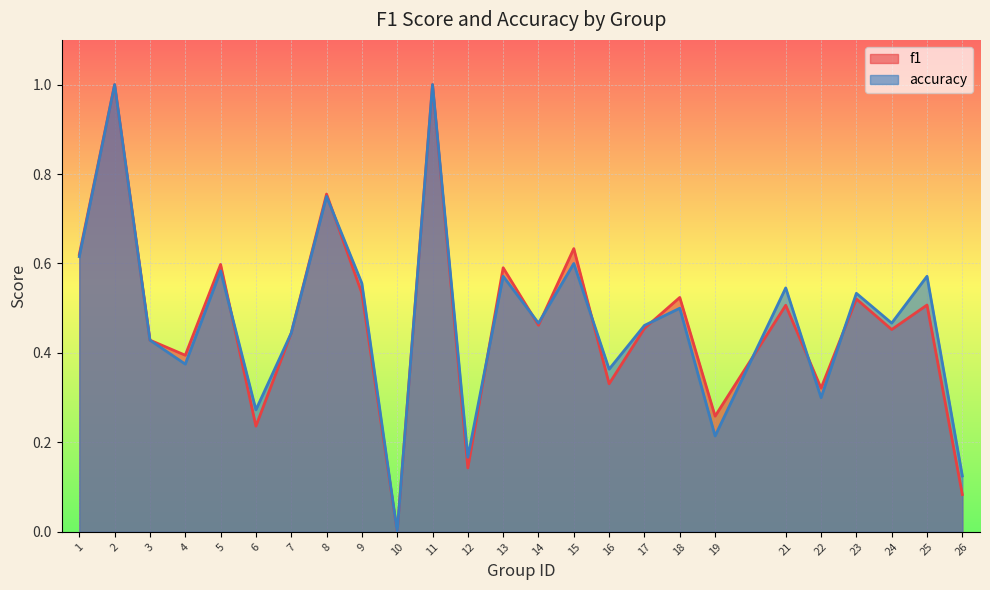

Reading right to left, extract all data points from this chart.

f1: 0.1	0.5	0.5	0.5	0.3	0.5	0.3	0.5	0.5	0.3	0.6	0.5	0.6	0.1	1.0	0.0	0.5	0.8	0.4	0.2	0.6	0.4	0.4	1.0	0.6
accuracy: 0.1	0.6	0.5	0.5	0.3	0.5	0.2	0.5	0.5	0.4	0.6	0.5	0.6	0.2	1.0	0.0	0.6	0.8	0.4	0.3	0.6	0.4	0.4	1.0	0.6